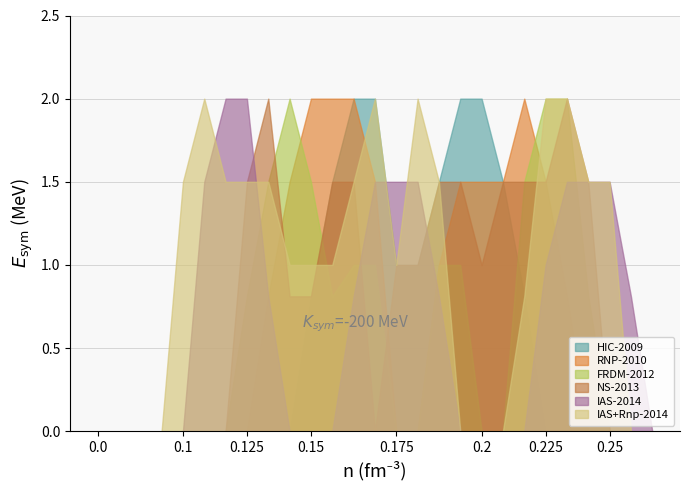

True or false: IAS+Rnp-2014 has a value of 1.3 at 0.175.

False